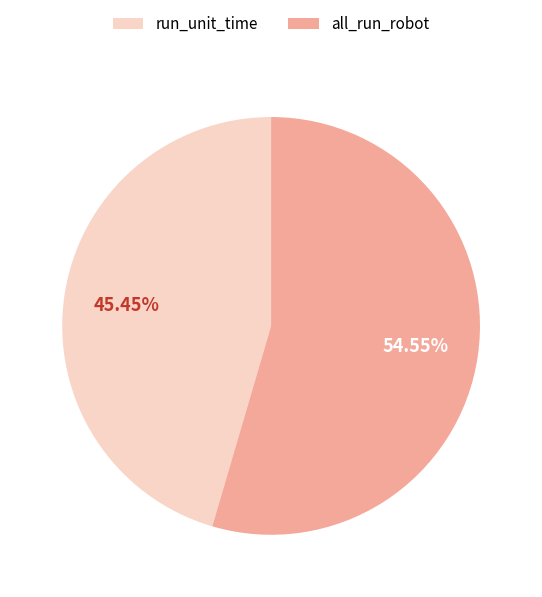

How many slices are in this pie chart?

2